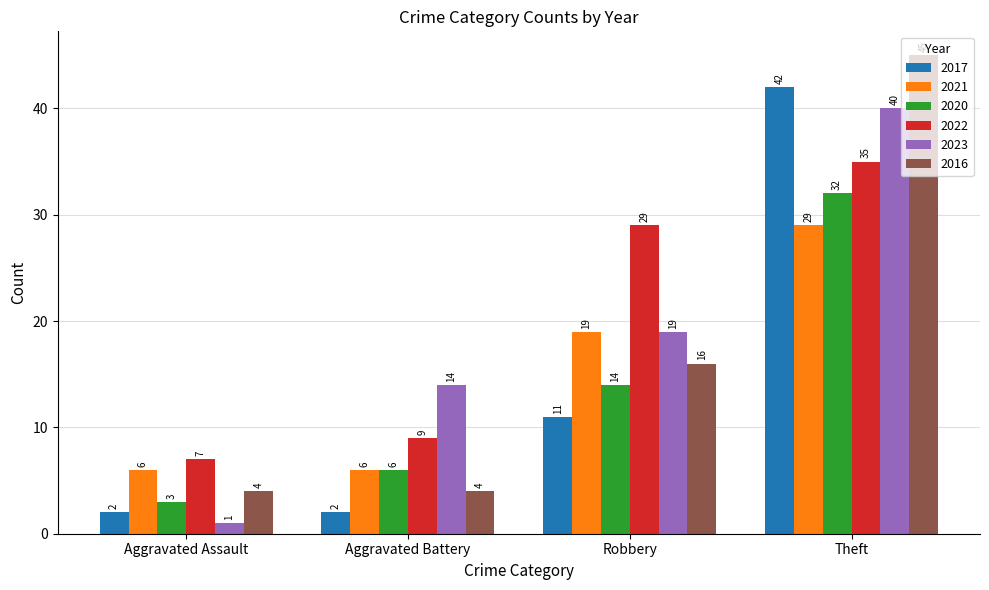

Between Aggravated Assault and Theft, which series saw the biggest shift?

2016